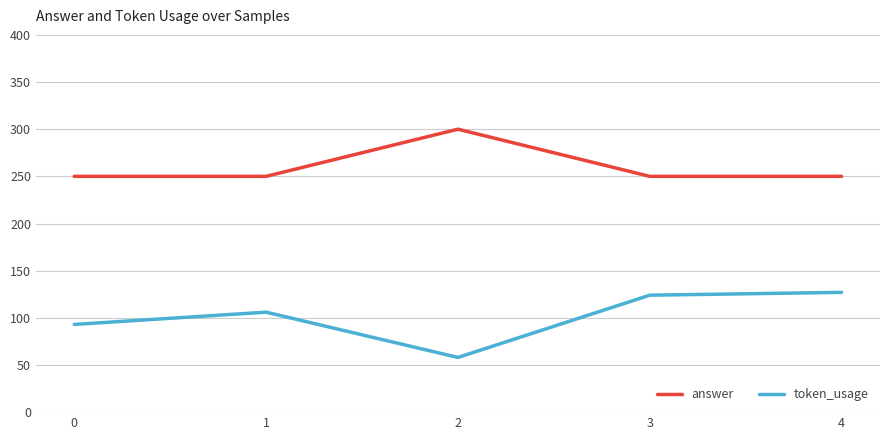

What is the maximum value shown in the chart?

300